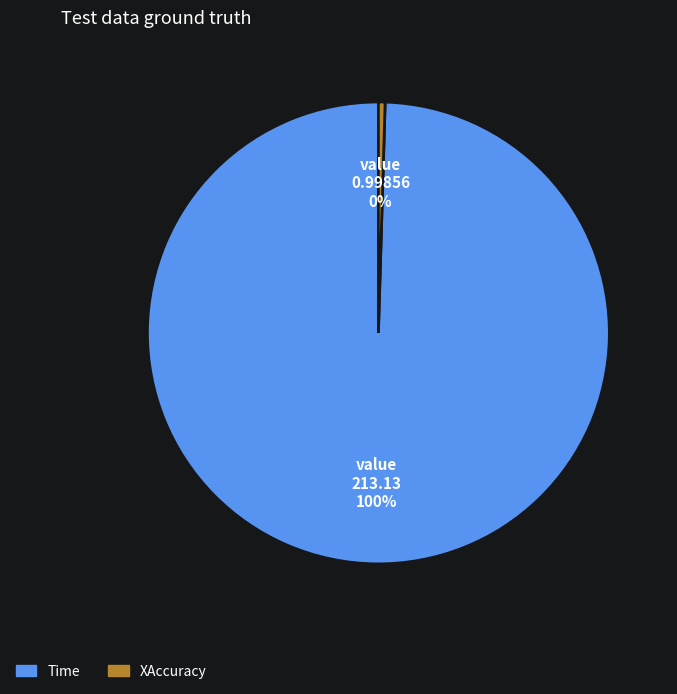

Which slice is the smallest?

XAccuracy